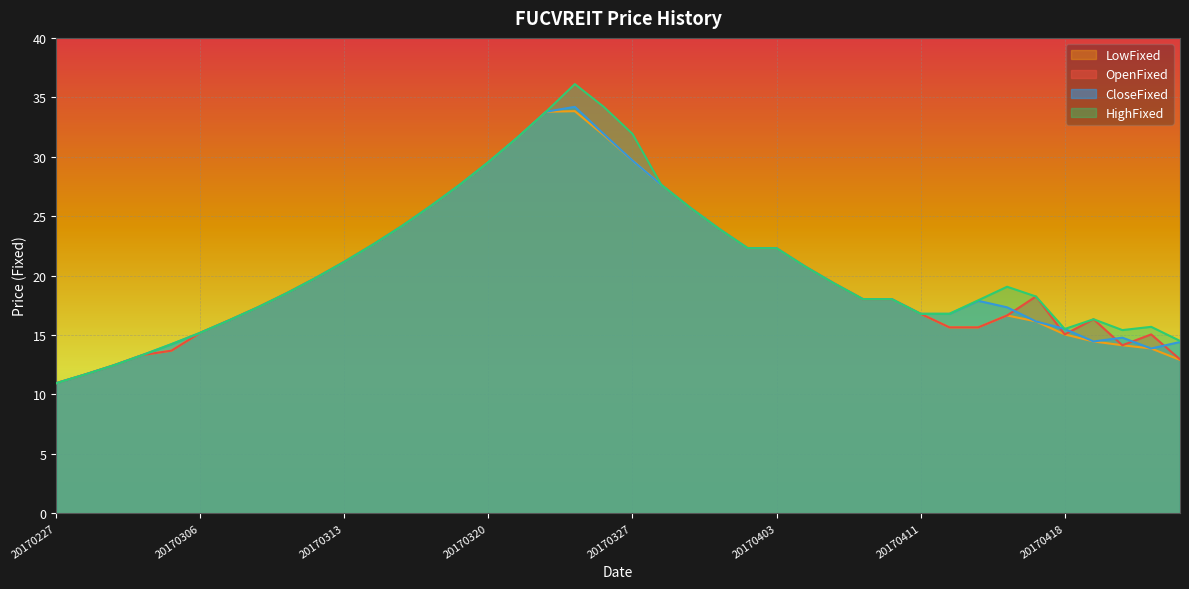

True or false: CloseFixed and HighFixed intersect in this chart.

False